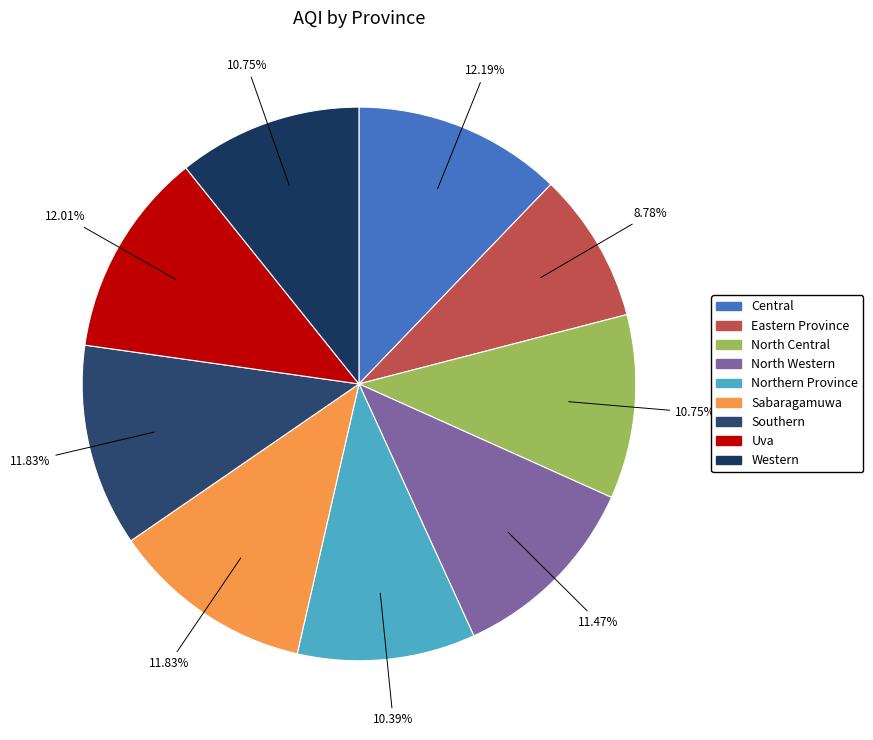

Combined, what portion of the pie is Uva and Eastern Province?

20.8%